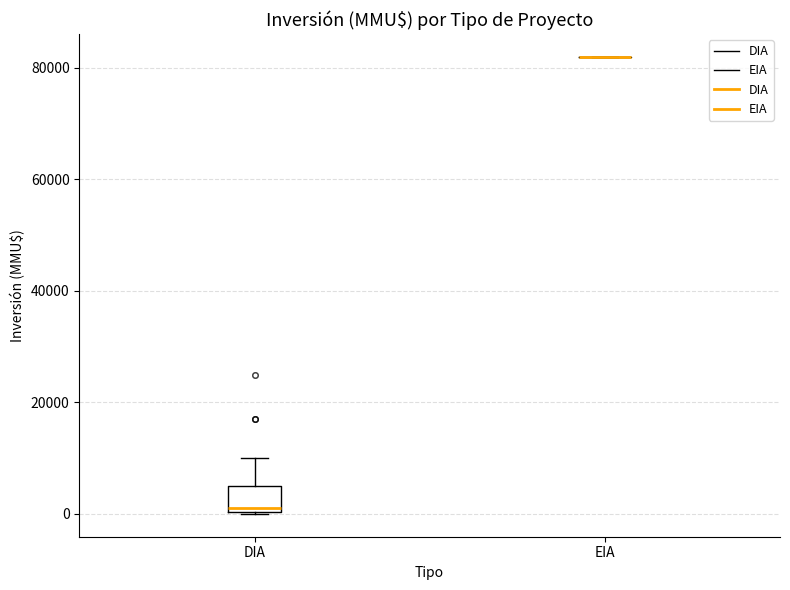

Reading left to right, read every box against the y-axis: the position of its median line, the range the box covers, and the ends of its whiskers. The values are not printed on the chart, so give them approximately, as read against the axis.

DIA: median 2000, box 0 to 6000, whiskers 0 to 10000
EIA: box collapsed to a line at 82000, whiskers 82000 to 82000